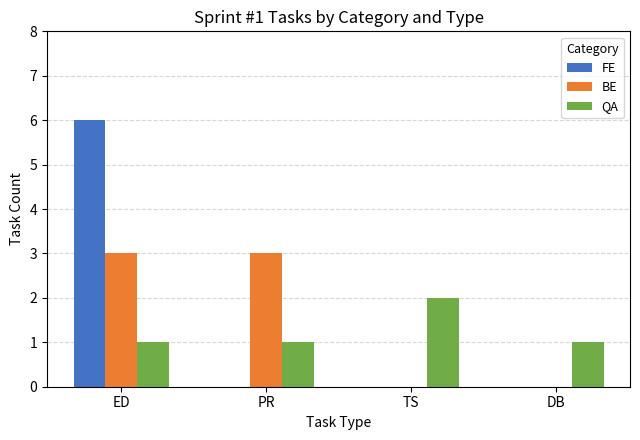

Are the bars grouped side by side (vs. stacked)?

Yes